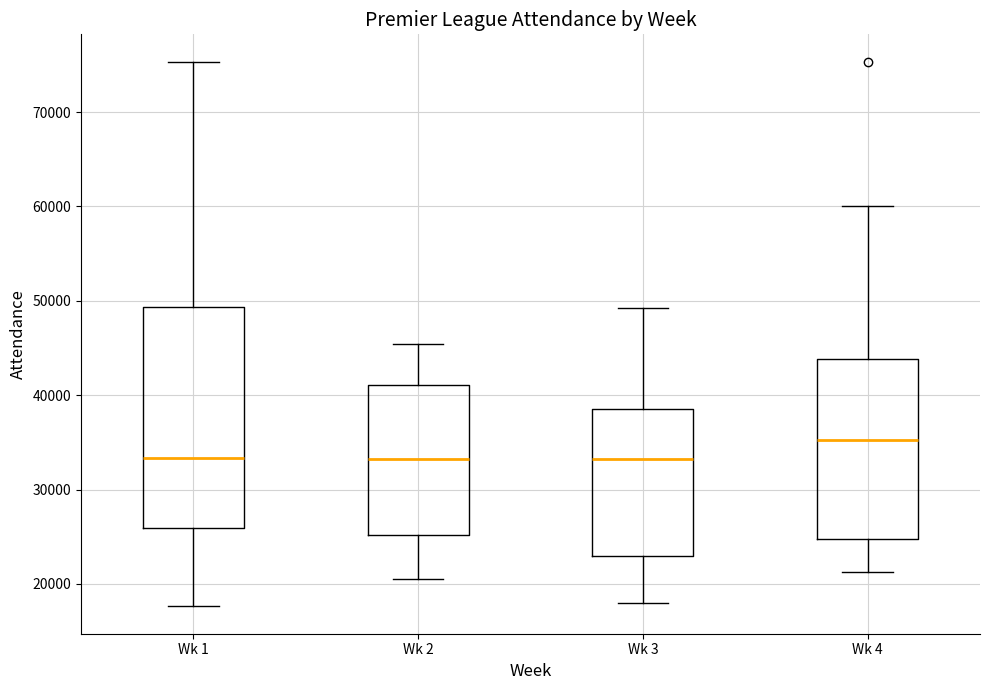

Which box is the tallest, from its lower edge to its upper edge?

Wk 1